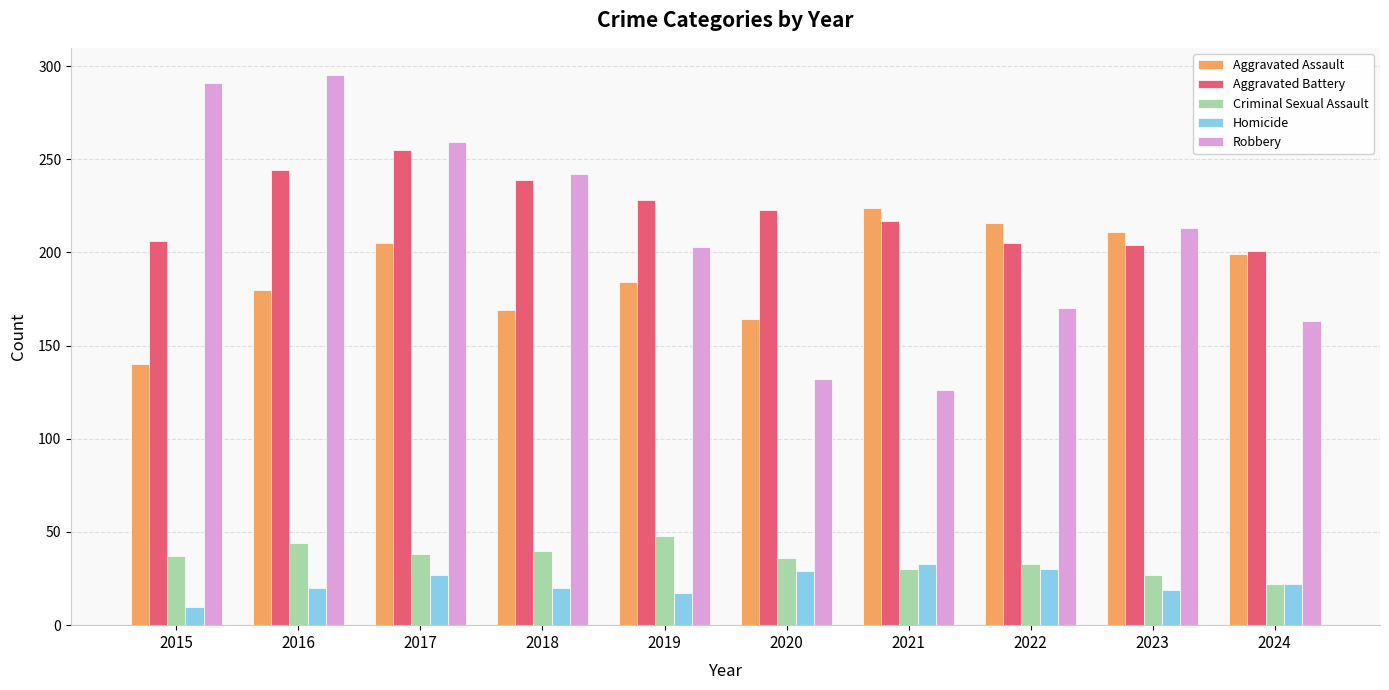

Which series has the widest spread of values?

Robbery